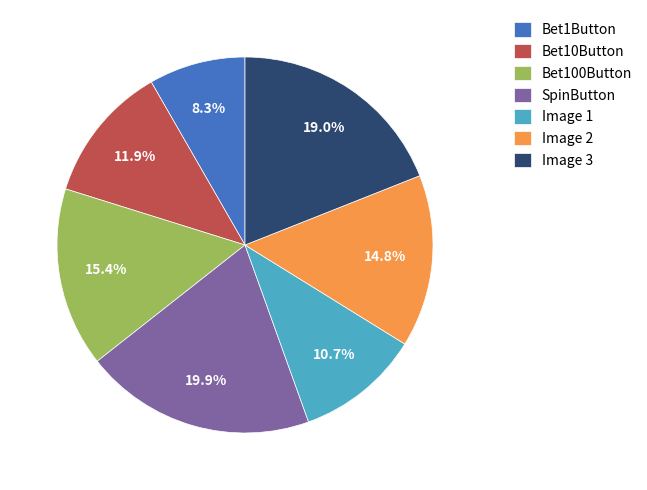

To the nearest percent, what is the difference between the largest and smallest slice percentages?

12%